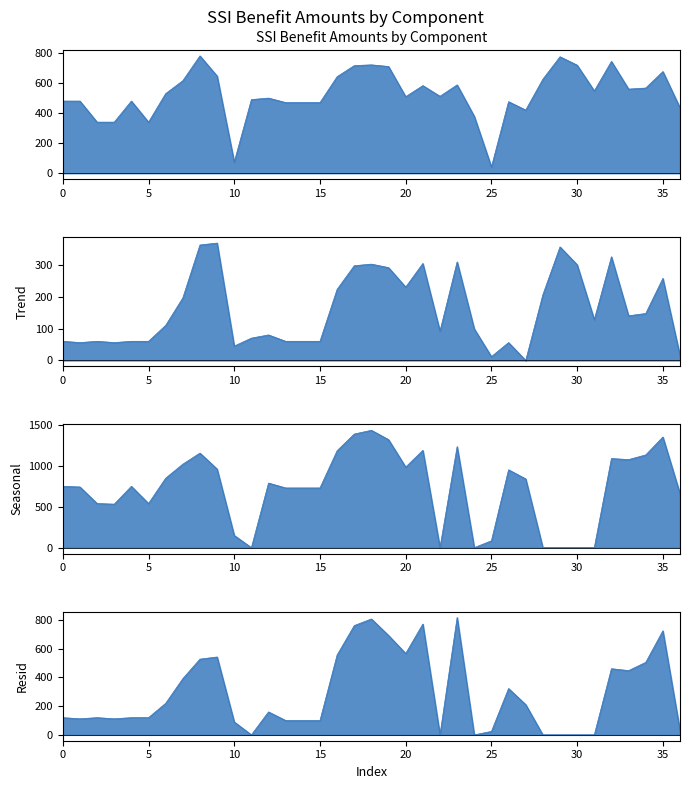

How many data points in state_indv_line are less than 110?

18